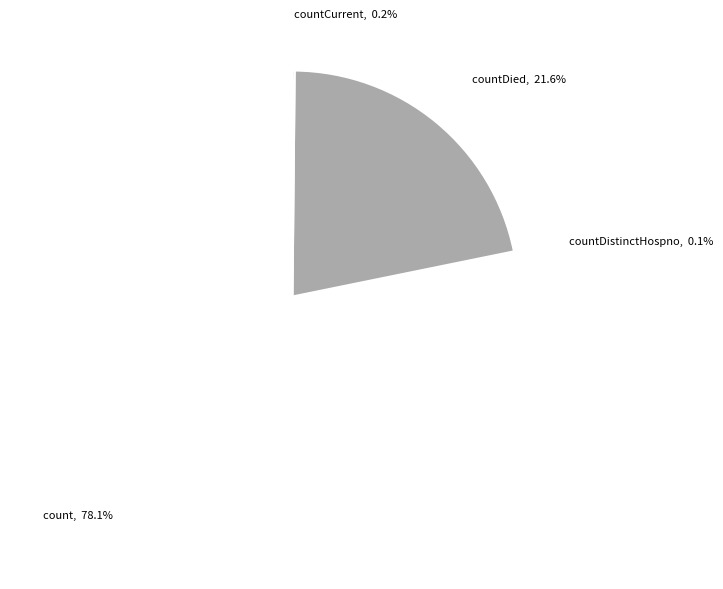

Between count and countDied, which is larger?

count